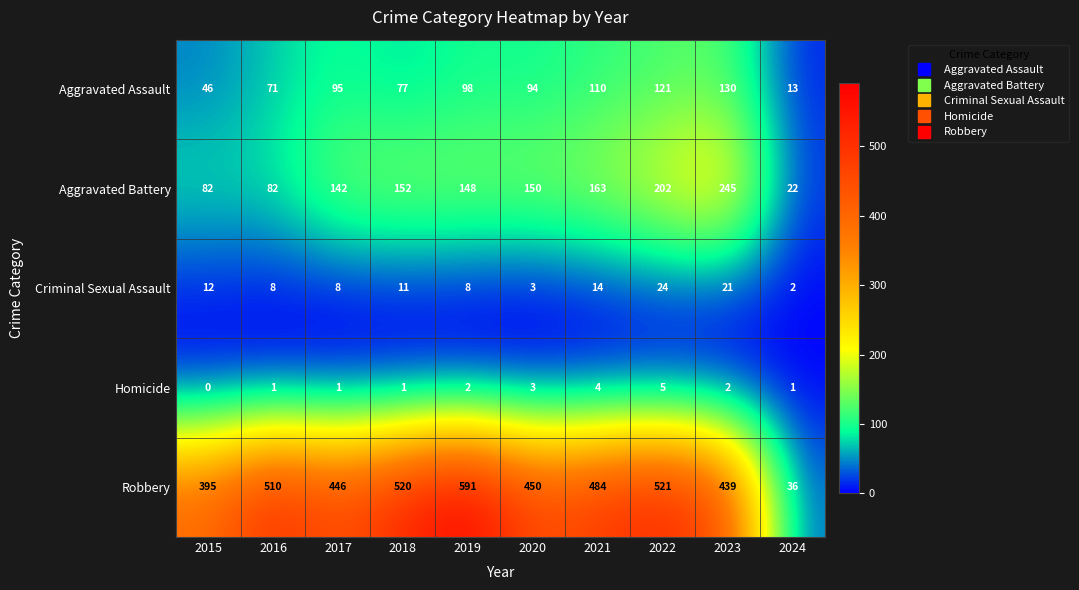

True or false: Aggravated Battery has a value of 142 at 2017.

True